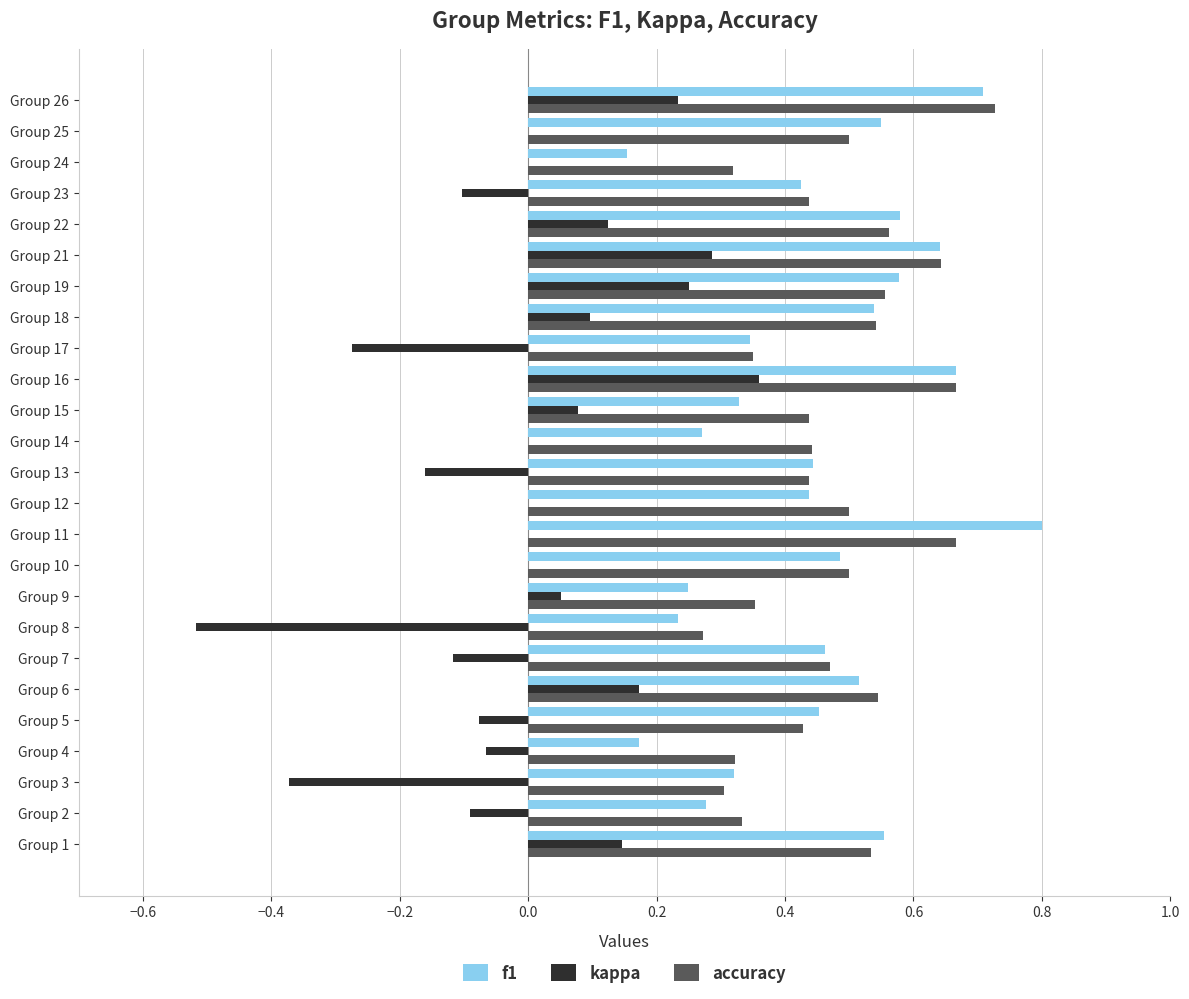

Which series has the largest range (max minus min)?

kappa